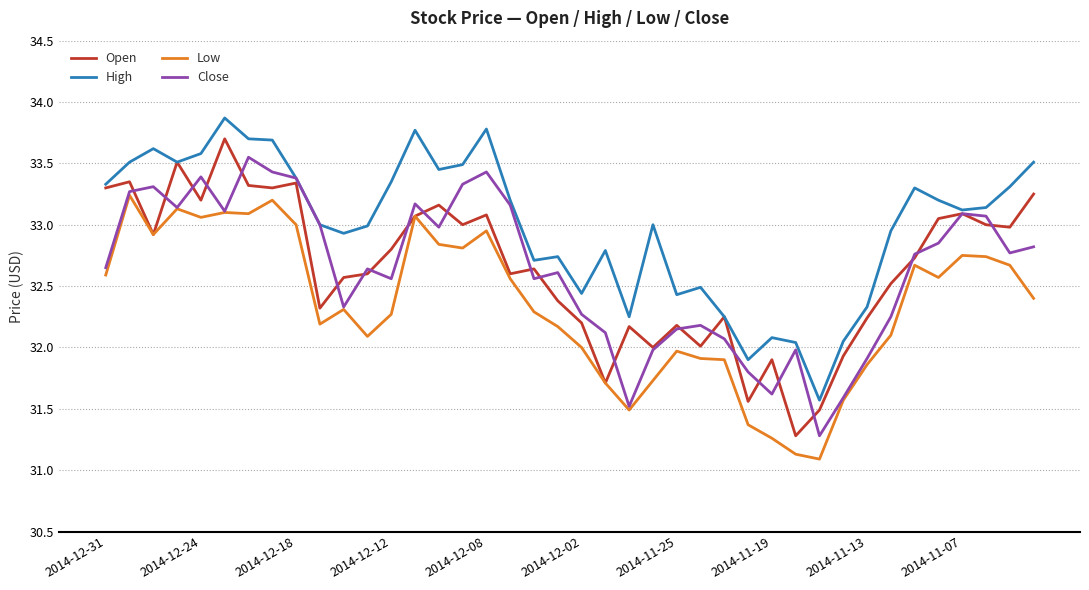

What is the maximum value shown in the chart?

33.9